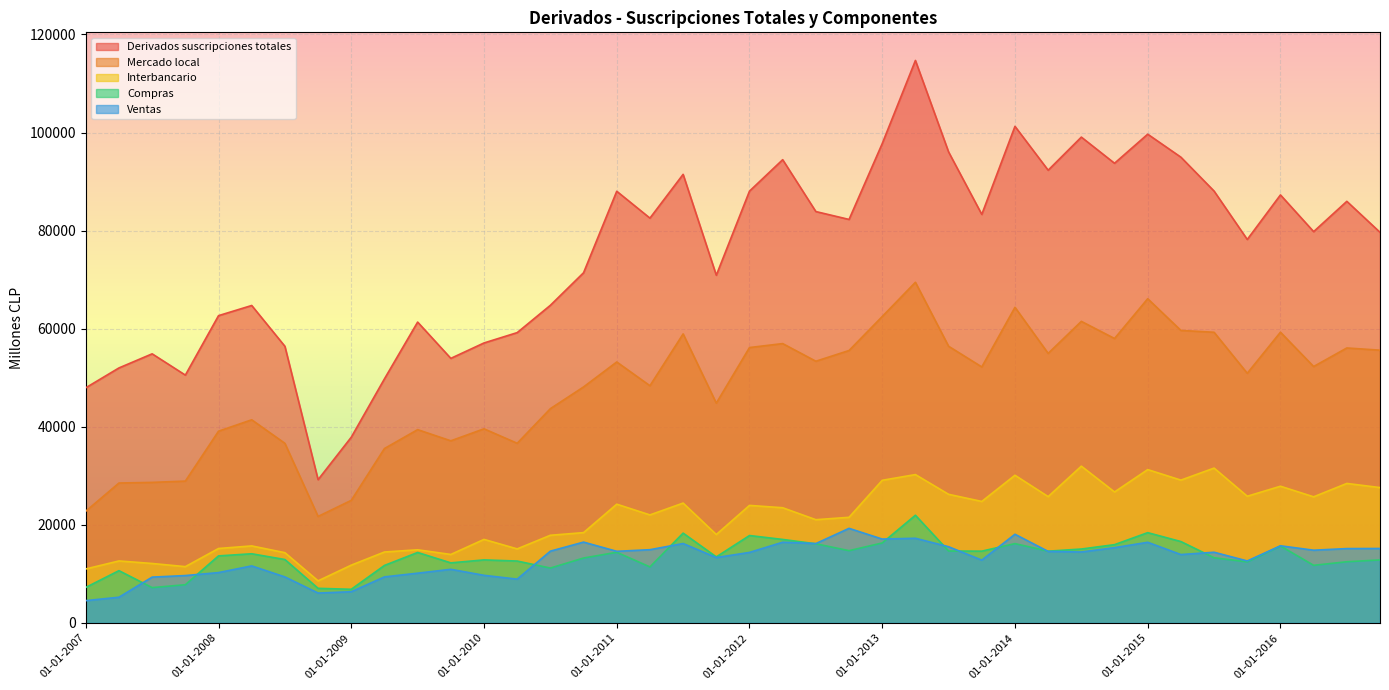

What is the total value across all series at 01-04-2014?

202242